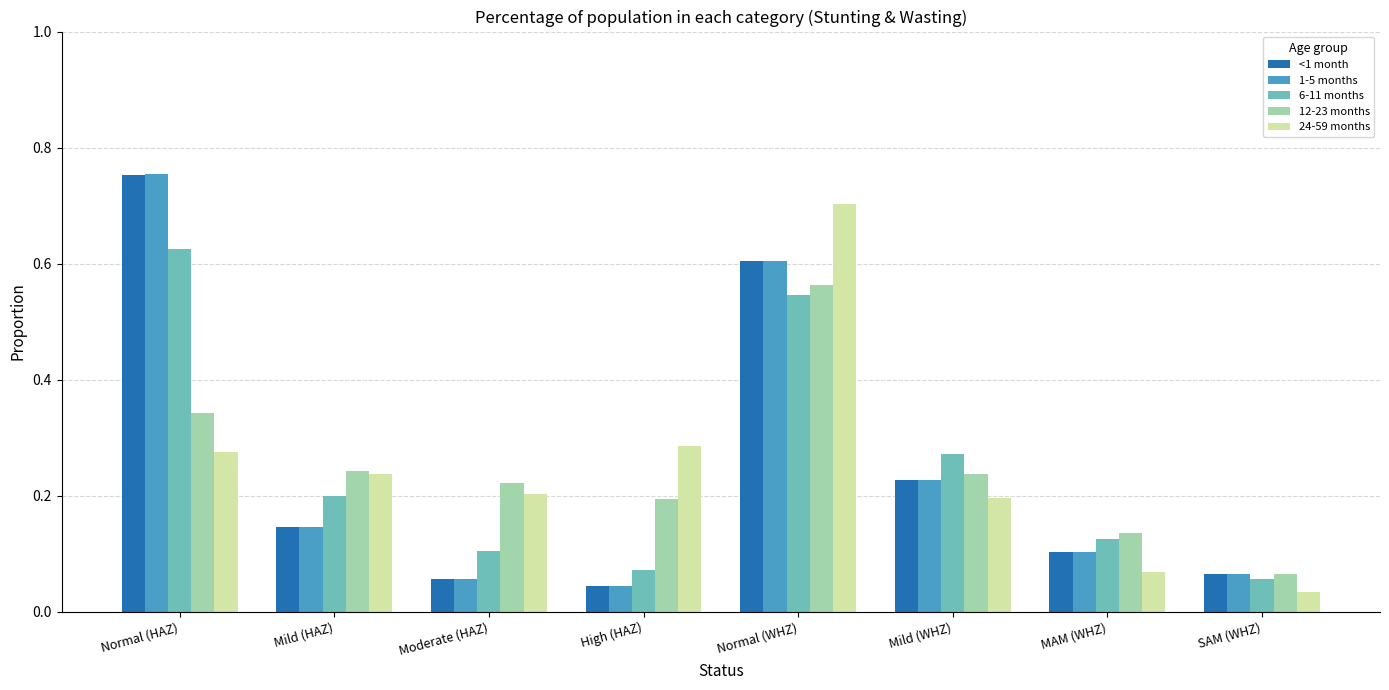

True or false: 12-23 months has a value of 0.2 at Mild (WHZ).

True